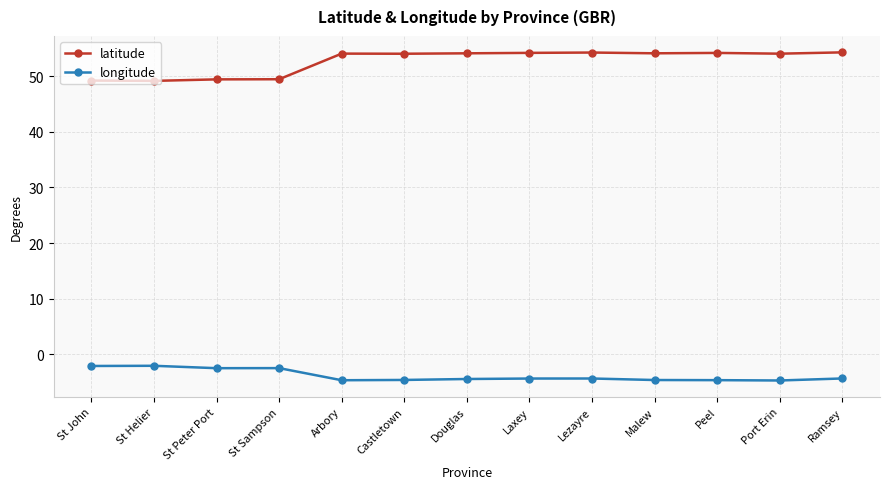

What is the maximum value shown in the chart?

54.3